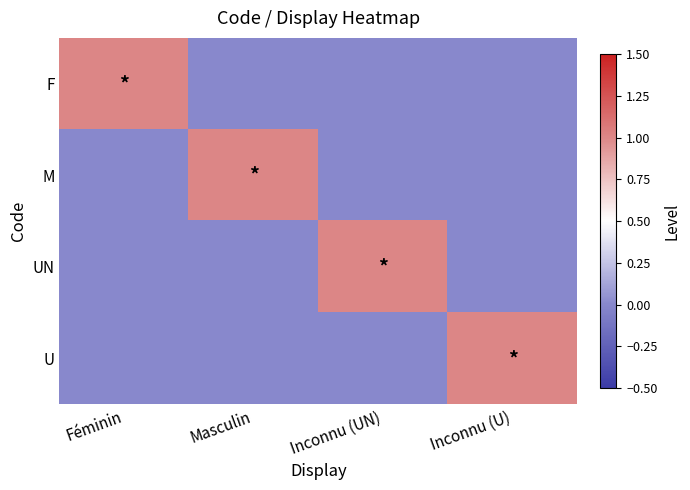

List the series in order of their peak value, lowest first.

F, M, UN, U